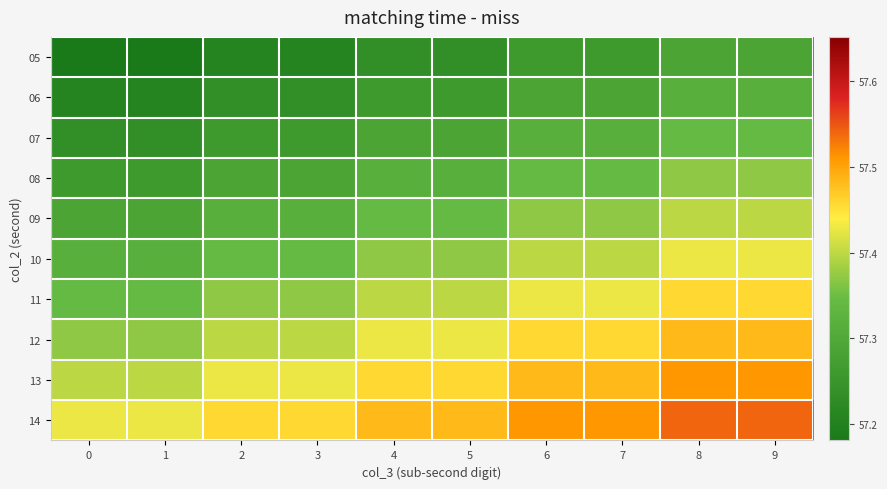

Reading left to right, list all the values displayed in this chart.

05: 0=57.2	1=57.2	2=57.2	3=57.2	4=57.2	5=57.2	6=57.3	7=57.3	8=57.3	9=57.3
06: 0=57.2	1=57.2	2=57.2	3=57.2	4=57.3	5=57.3	6=57.3	7=57.3	8=57.3	9=57.3
07: 0=57.2	1=57.2	2=57.3	3=57.3	4=57.3	5=57.3	6=57.3	7=57.3	8=57.3	9=57.3
08: 0=57.3	1=57.3	2=57.3	3=57.3	4=57.3	5=57.3	6=57.3	7=57.3	8=57.4	9=57.4
09: 0=57.3	1=57.3	2=57.3	3=57.3	4=57.3	5=57.3	6=57.4	7=57.4	8=57.4	9=57.4
10: 0=57.3	1=57.3	2=57.3	3=57.3	4=57.4	5=57.4	6=57.4	7=57.4	8=57.4	9=57.4
11: 0=57.3	1=57.3	2=57.4	3=57.4	4=57.4	5=57.4	6=57.4	7=57.4	8=57.5	9=57.5
12: 0=57.4	1=57.4	2=57.4	3=57.4	4=57.4	5=57.4	6=57.5	7=57.5	8=57.5	9=57.5
13: 0=57.4	1=57.4	2=57.4	3=57.4	4=57.5	5=57.5	6=57.5	7=57.5	8=57.5	9=57.5
14: 0=57.4	1=57.4	2=57.5	3=57.5	4=57.5	5=57.5	6=57.5	7=57.5	8=57.5	9=57.5